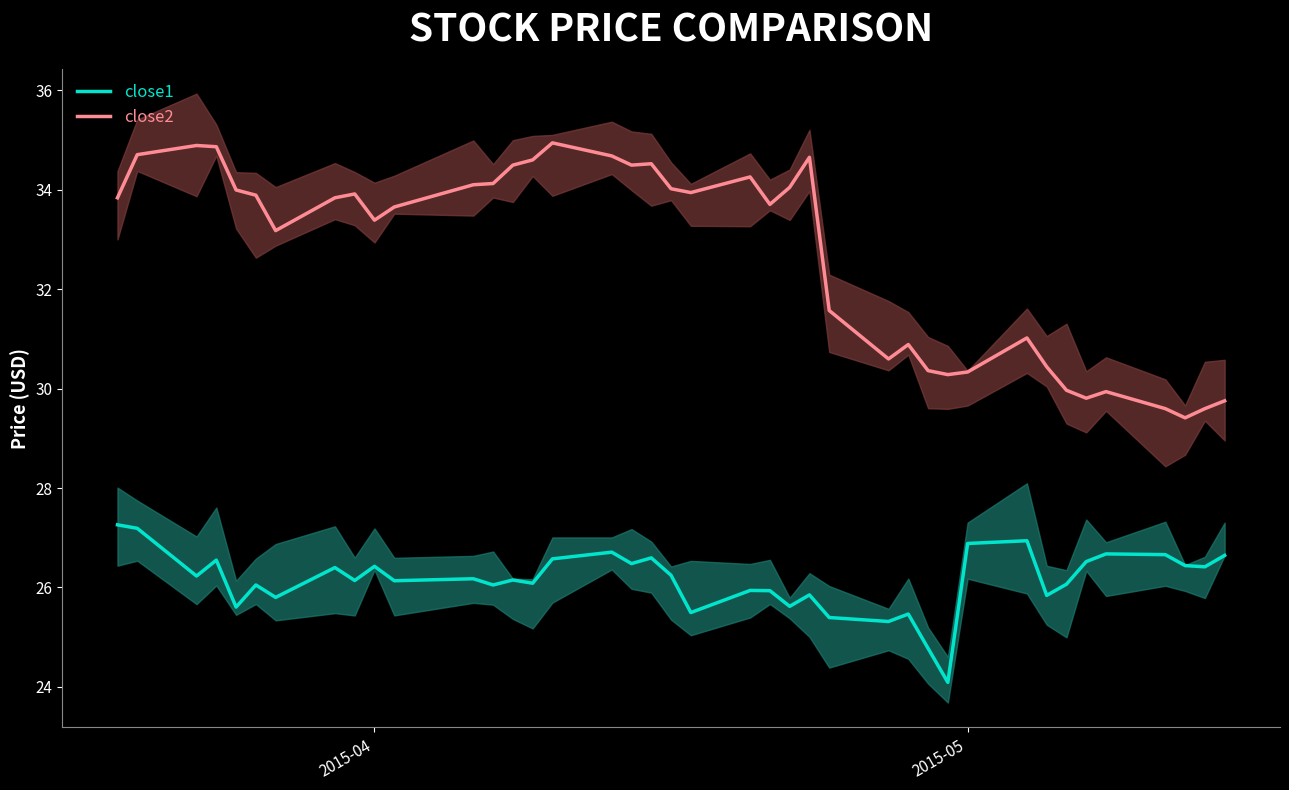

What is the sum of all close2 values?

1308.4